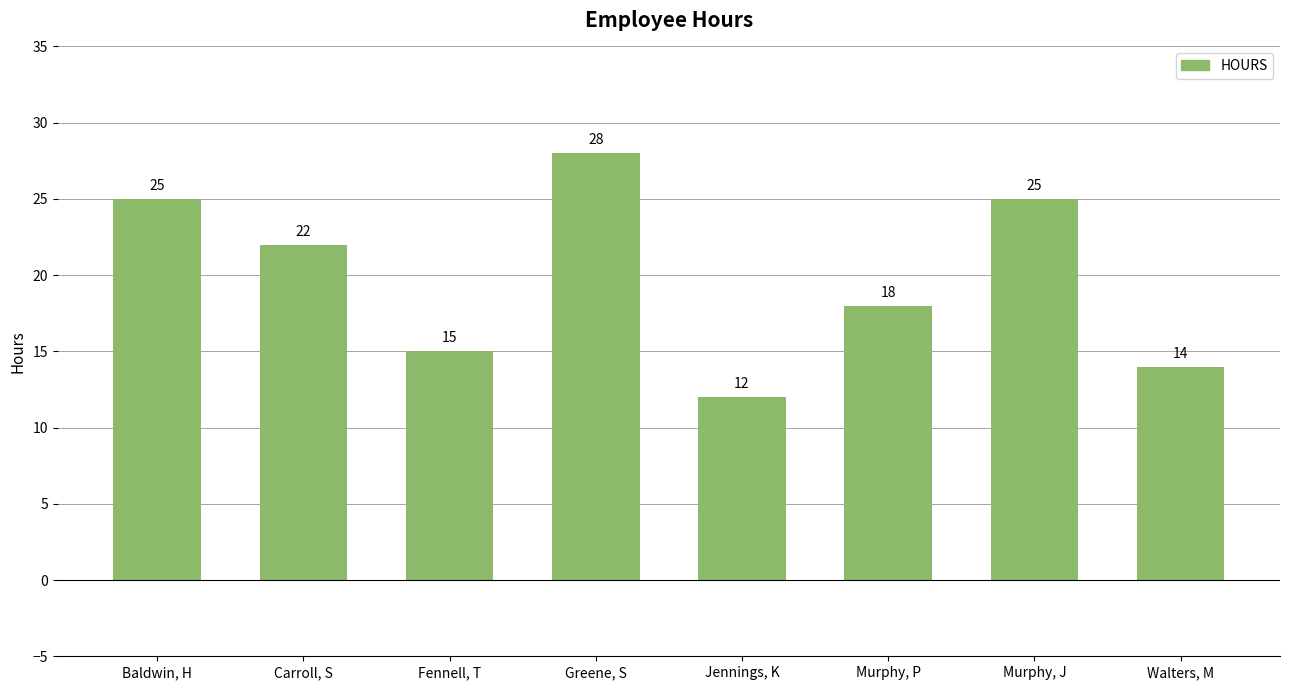

What is the approximate value at Jennings, K, to the nearest 5?

10